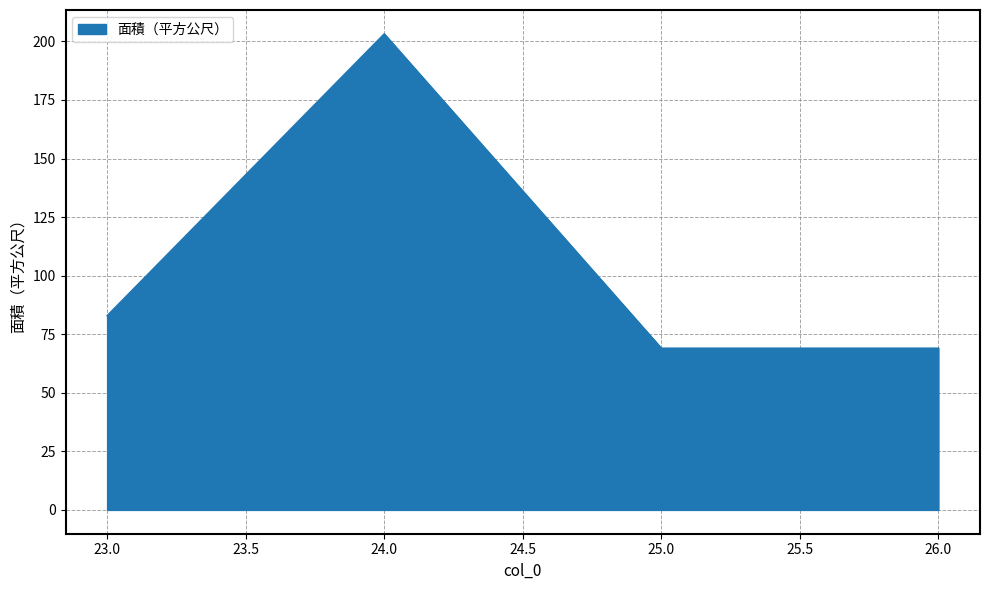

At which label is the value closest to 136?

23.0